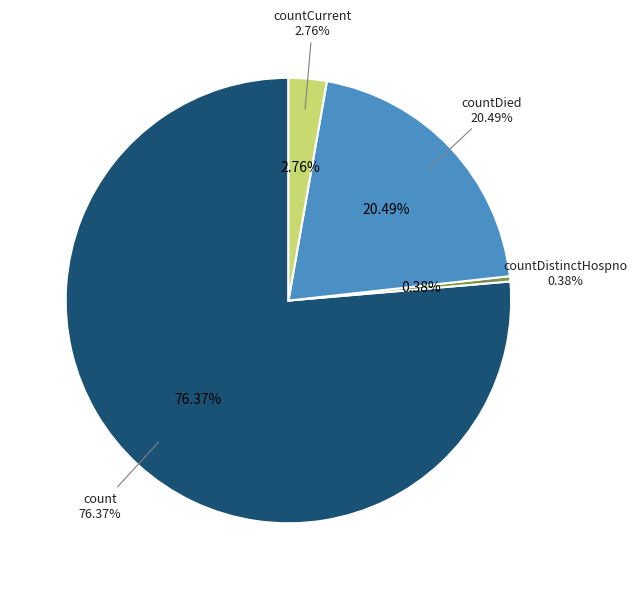

What is the change in value from countDied to countCurrent?

-3547